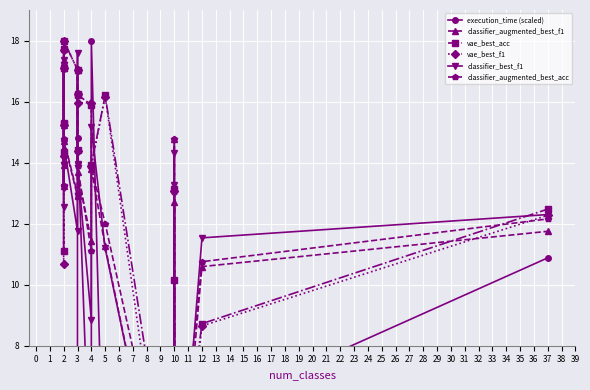

Is the value of execution_time (scaled) at 4 greater than the value of classifier_augmented_best_acc at 3?

No